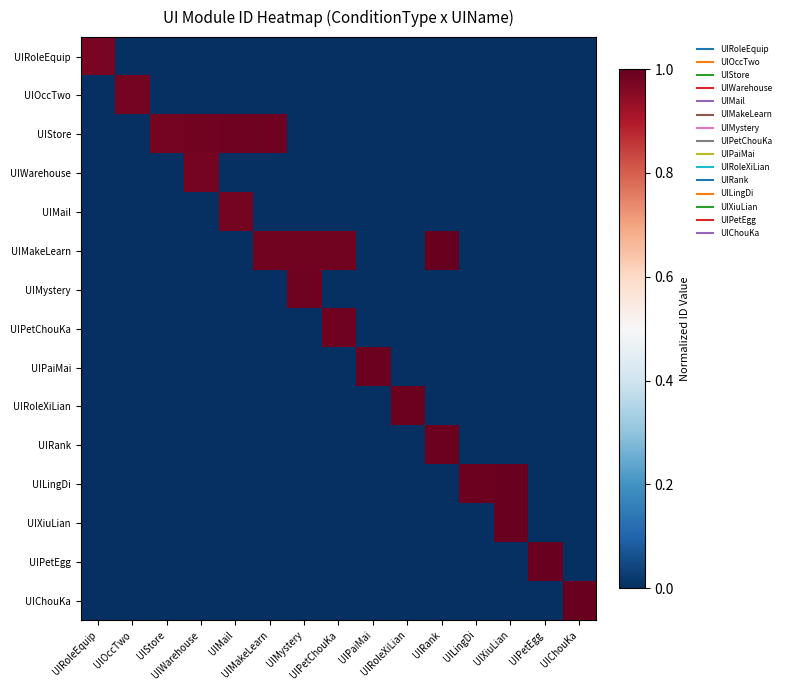

What is the spread (max minus min) of values at UILingDi?

1.0